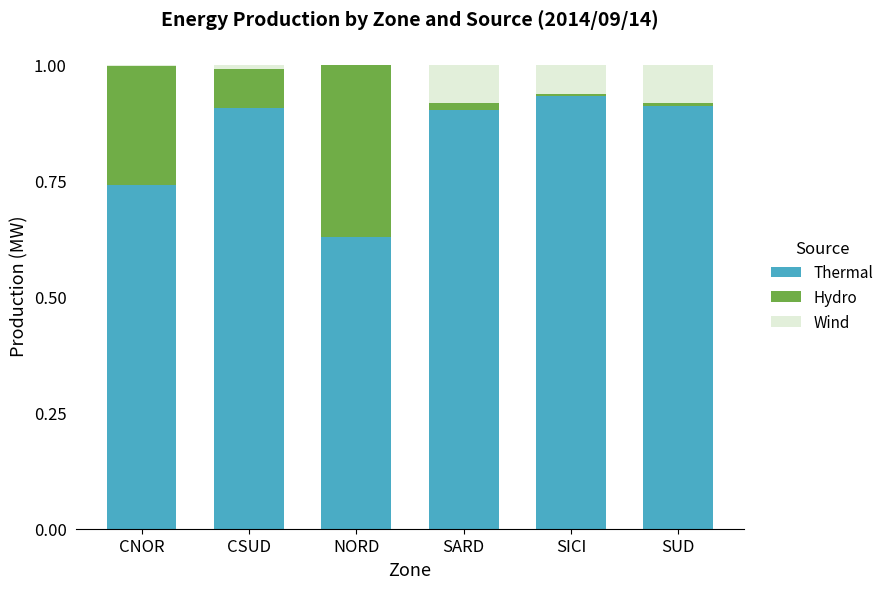

True or false: Thermal has a value of 0.9 at SARD.

True